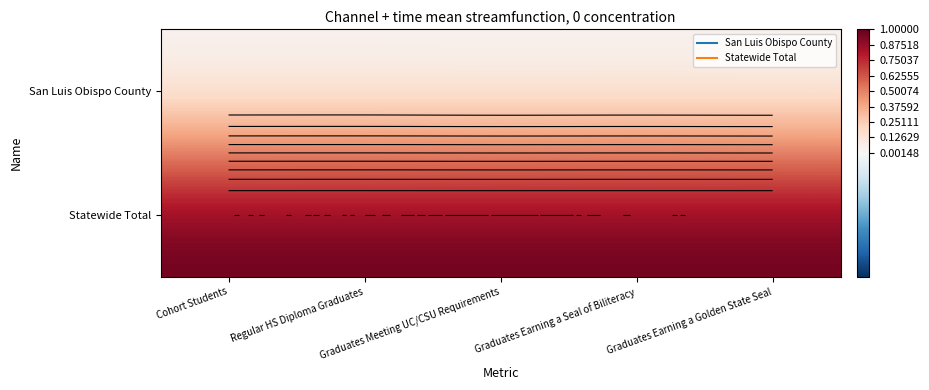

Which has a higher value, Graduates Earning a Seal of Biliteracy or Graduates Earning a Golden State Seal?

Graduates Earning a Seal of Biliteracy